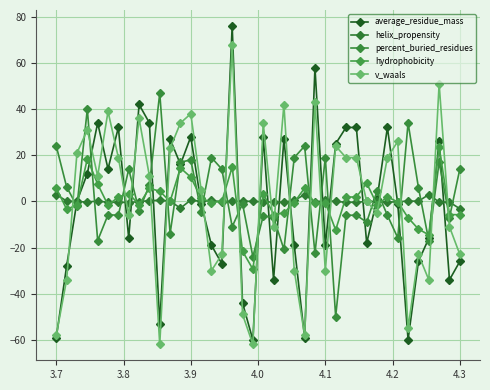

At which label does hydrophobicity first exceed 0?

3.7